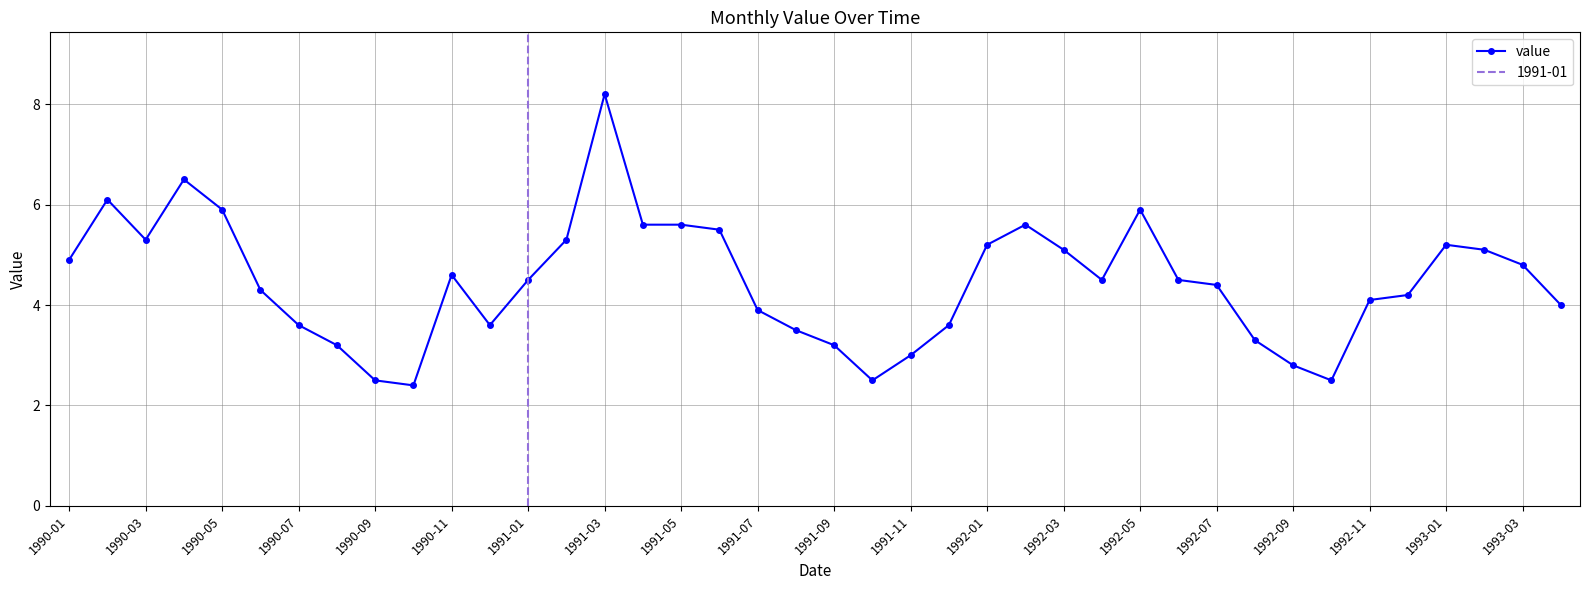

What is the difference between the second highest and second lowest values?

4.0